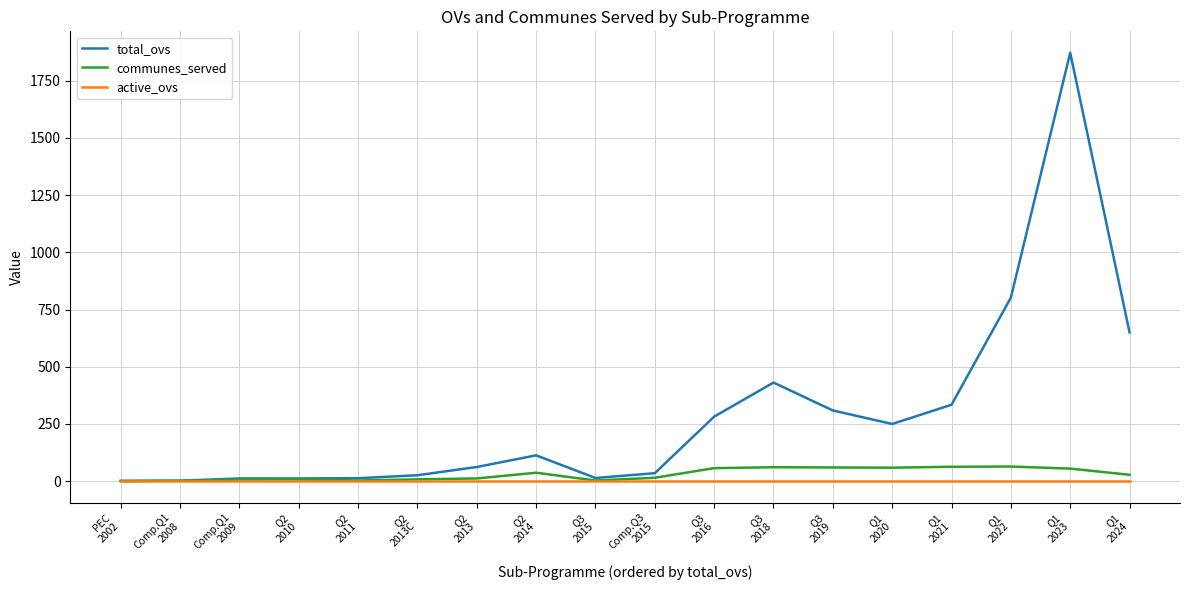

What position from the right is Q3
2016?

8